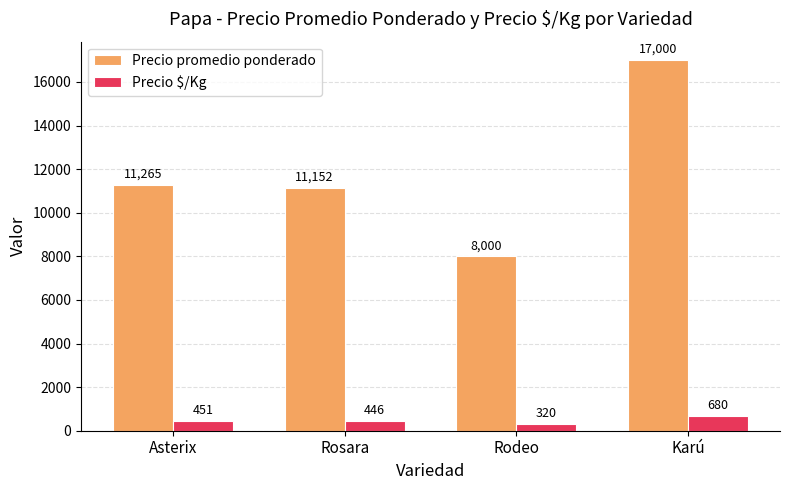

Rank the series at Asterix from lowest to highest value.

Precio $/Kg, Precio promedio ponderado